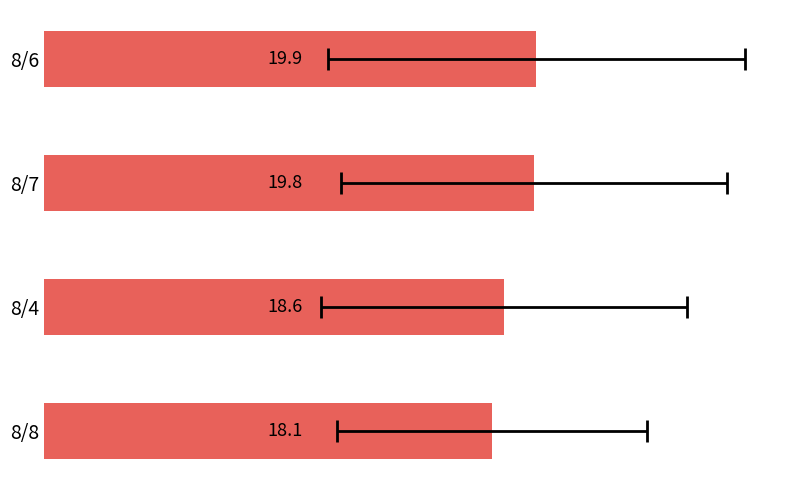

Reading left to right, what are all the values shown in this chart?

0=19.9	5=19.8	10=18.6	15=18.1